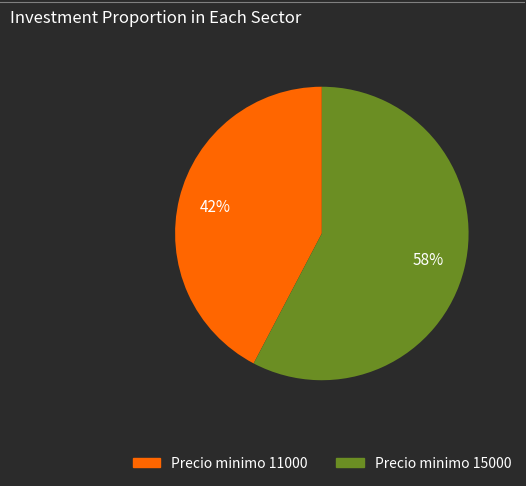

Is there any slice that represents more than half of the pie?

Yes